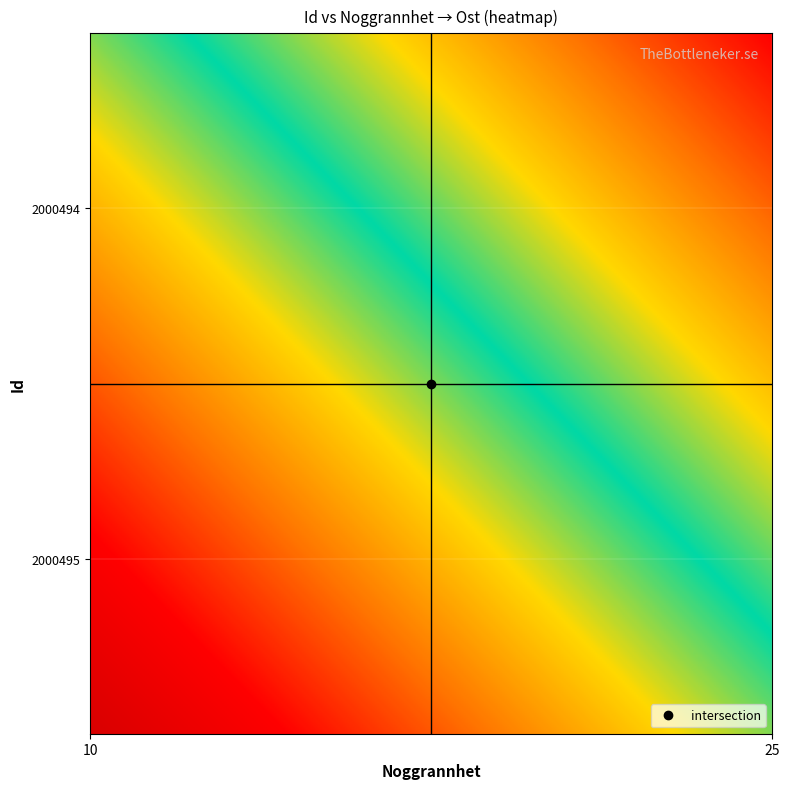

Where is 2000494 nearest to the value 353897?

Noggrannhet